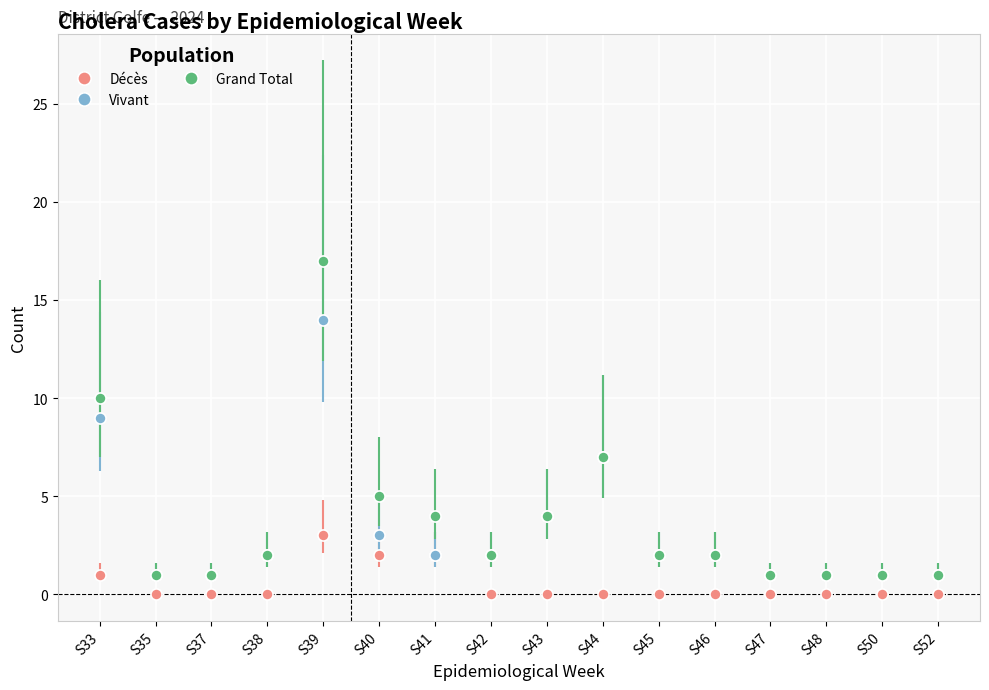

True or false: Grand Total and Décès intersect in this chart.

False